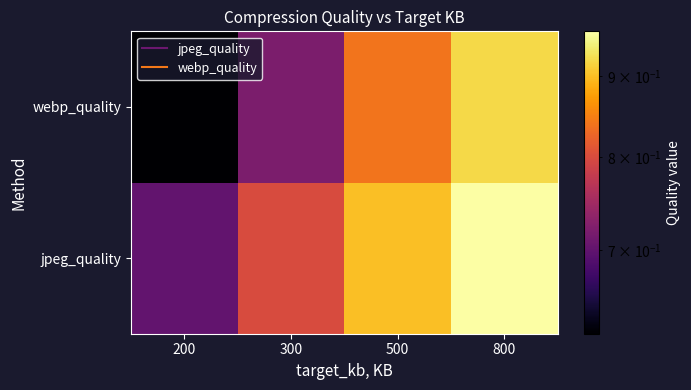

Reading left to right, what are all the values shown in this chart?

jpeg_quality: 200=0.7	300=0.8	500=0.9	800=1.0
webp_quality: 200=0.6	300=0.7	500=0.8	800=0.9